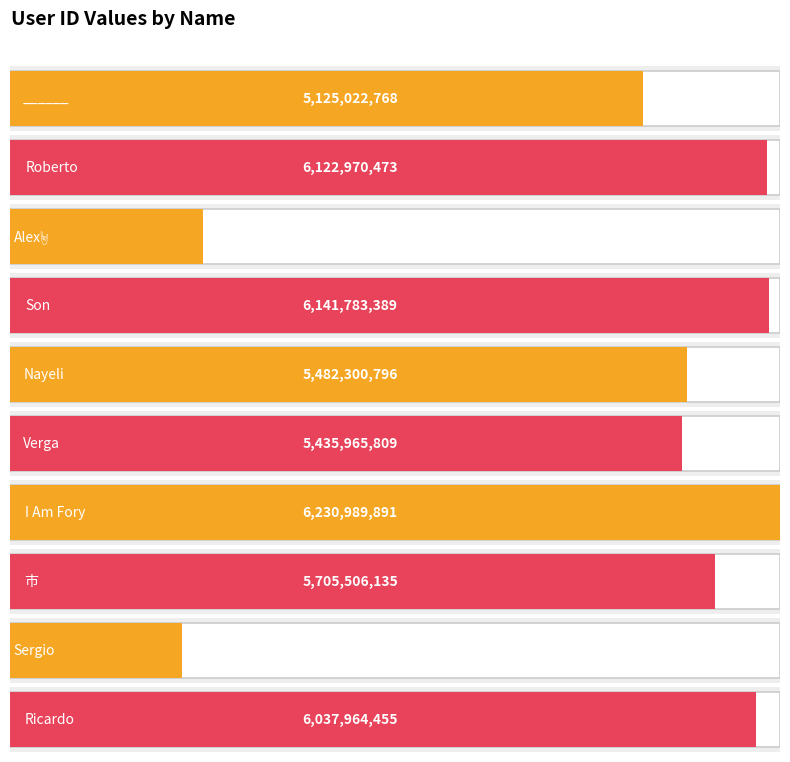

How many series are shown in this chart?

1